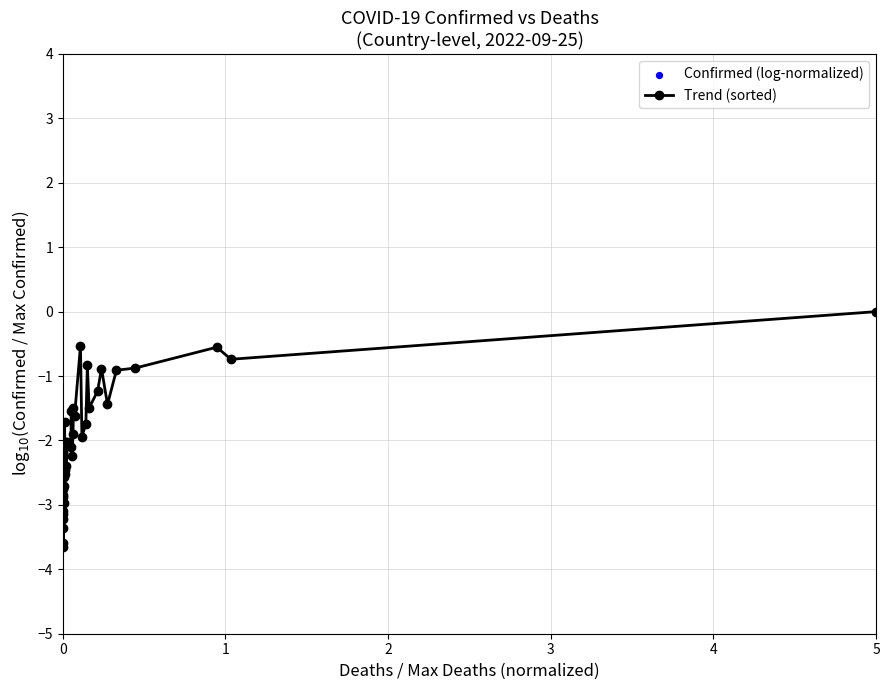

What is the difference between the maximum and minimum values?

3.7